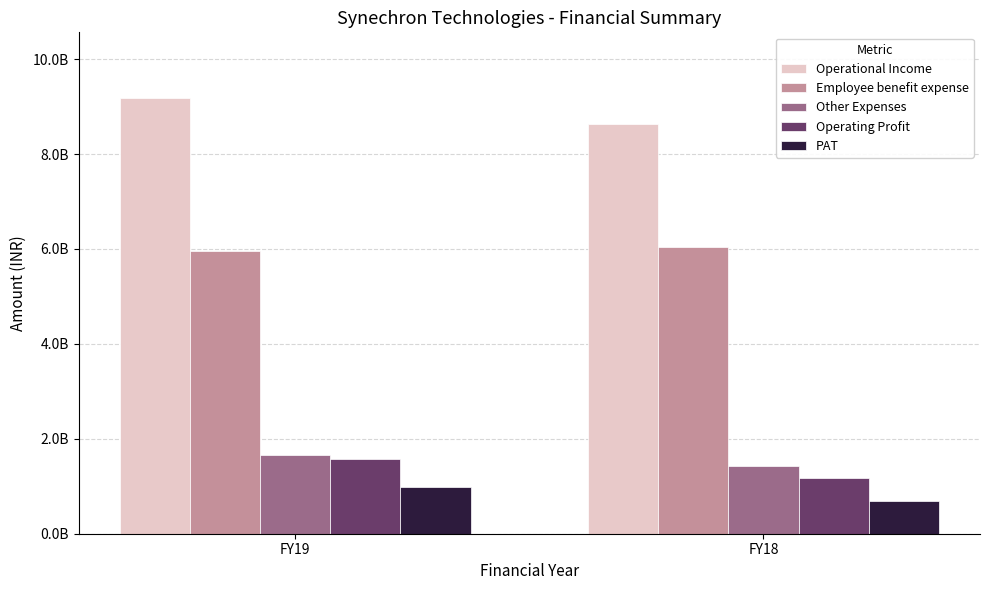

What is the smallest value displayed?

687700000